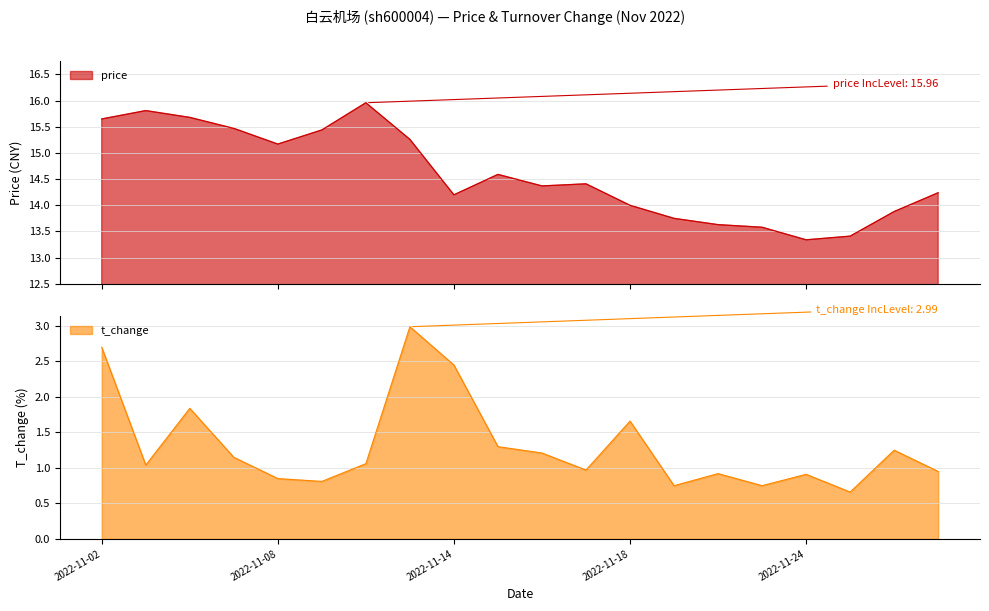

How many interior local peaks does the t_change series have?

6